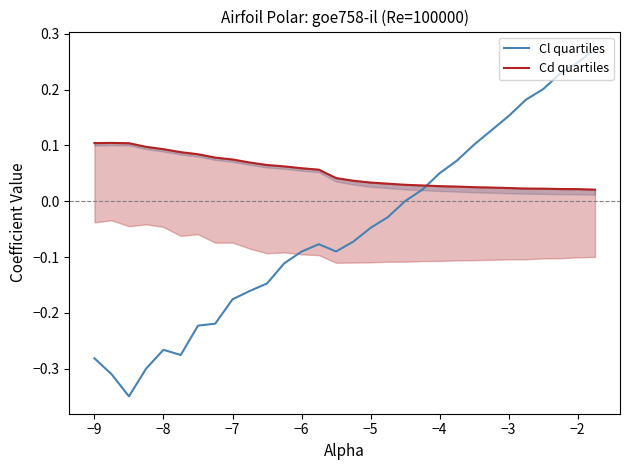

Is it true that Cl quartiles equals -0.4 at −8?

False